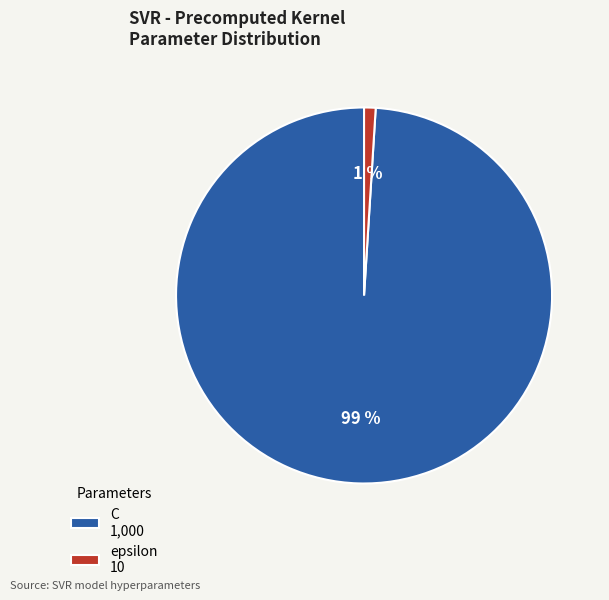

To the nearest percent, what portion does epsilon represent?

1%